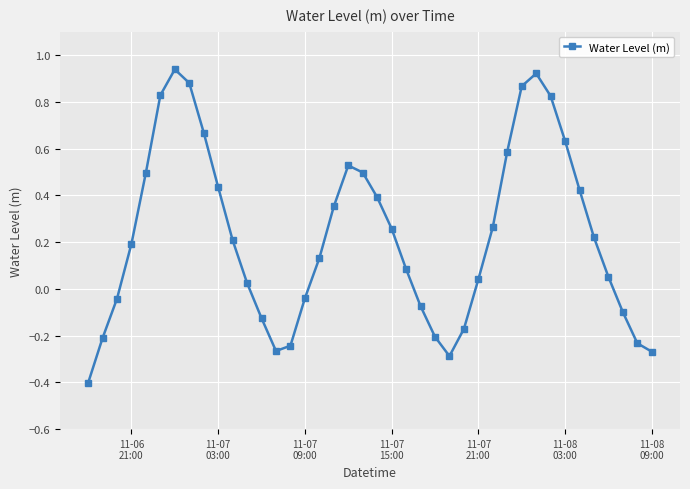

True or false: there are more than 1 points higher than both neighbors.

True